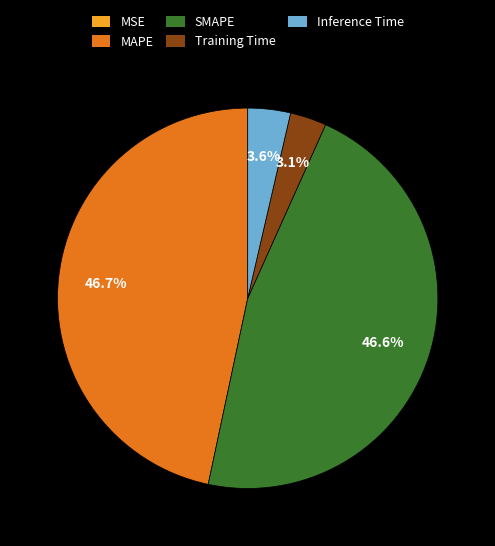

What is the total percentage of Training Time and MAPE?

49.8%